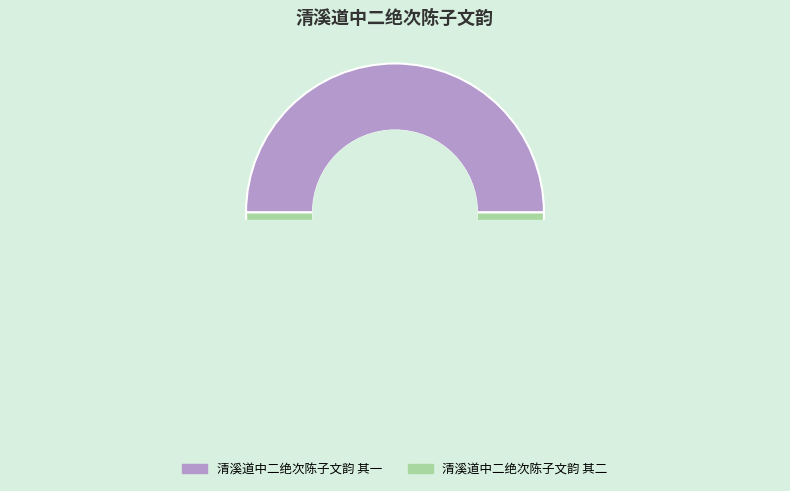

How many slices are in this pie chart?

2